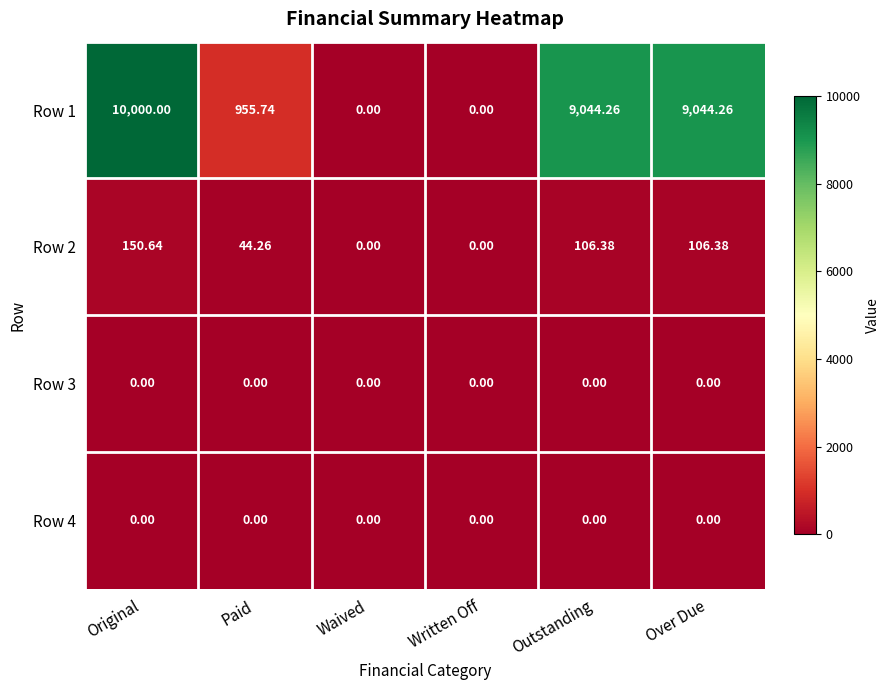

What is the maximum value shown in the chart?

10000.0